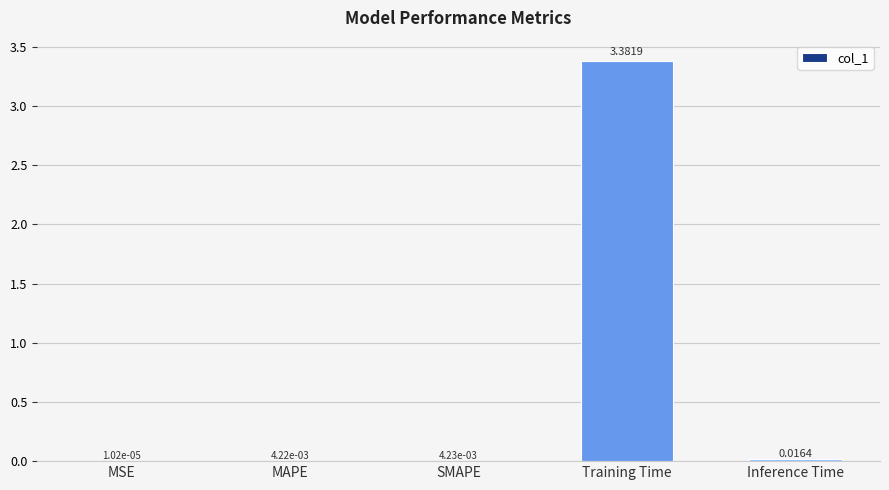

Which category has the highest value across all series?

Training Time